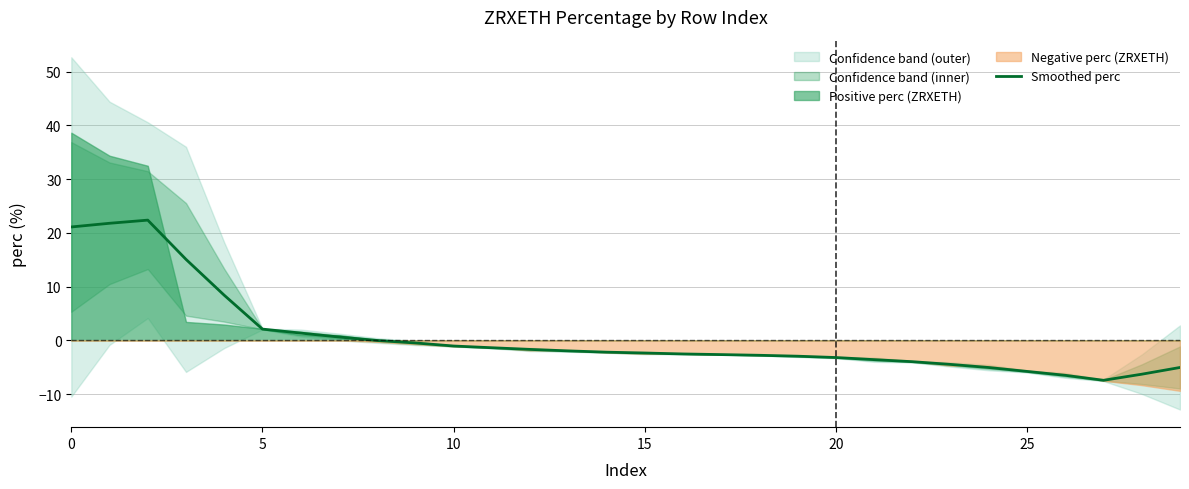

The Smoothed perc series shows -3.2 at 20. True or false?

True